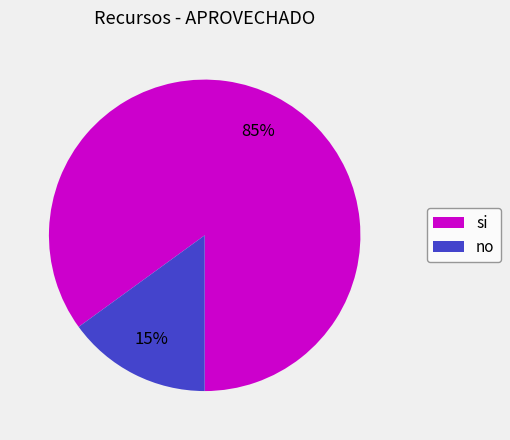

The no slice represents 15% of the pie. True or false?

True